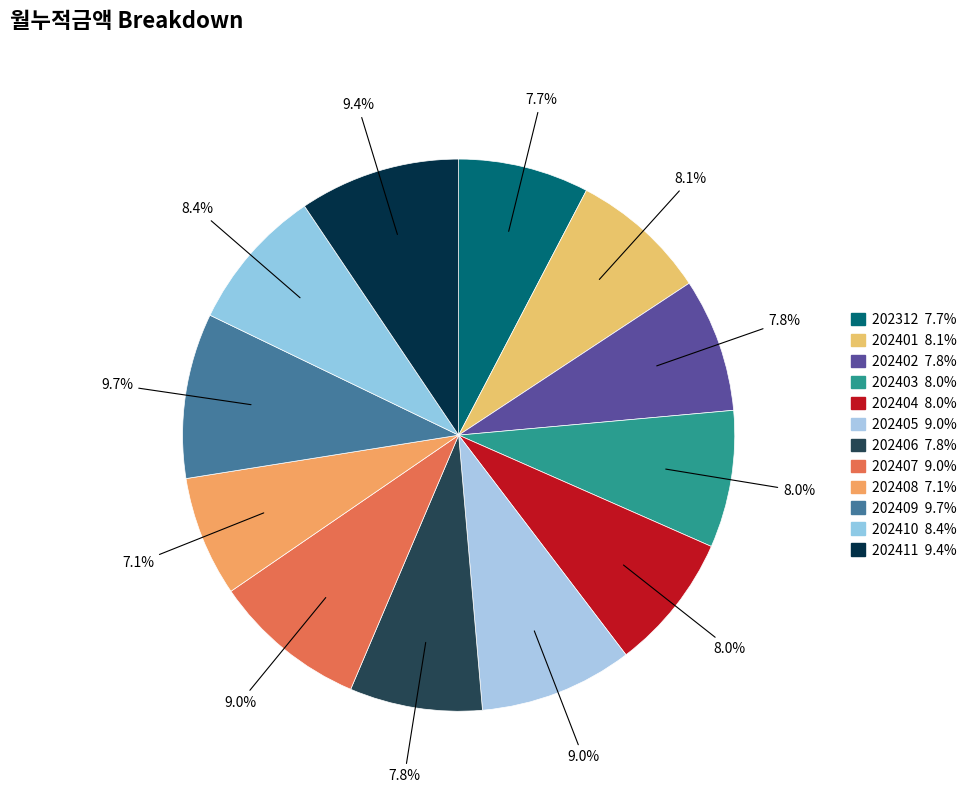

The 202411 slice represents 2% of the pie. True or false?

False